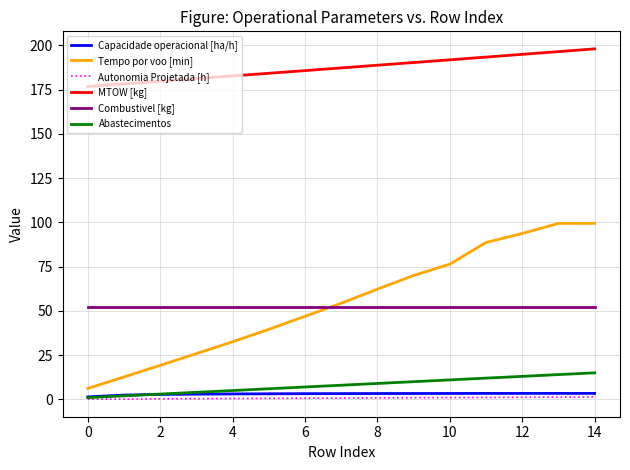

How many lines are shown in the chart?

6